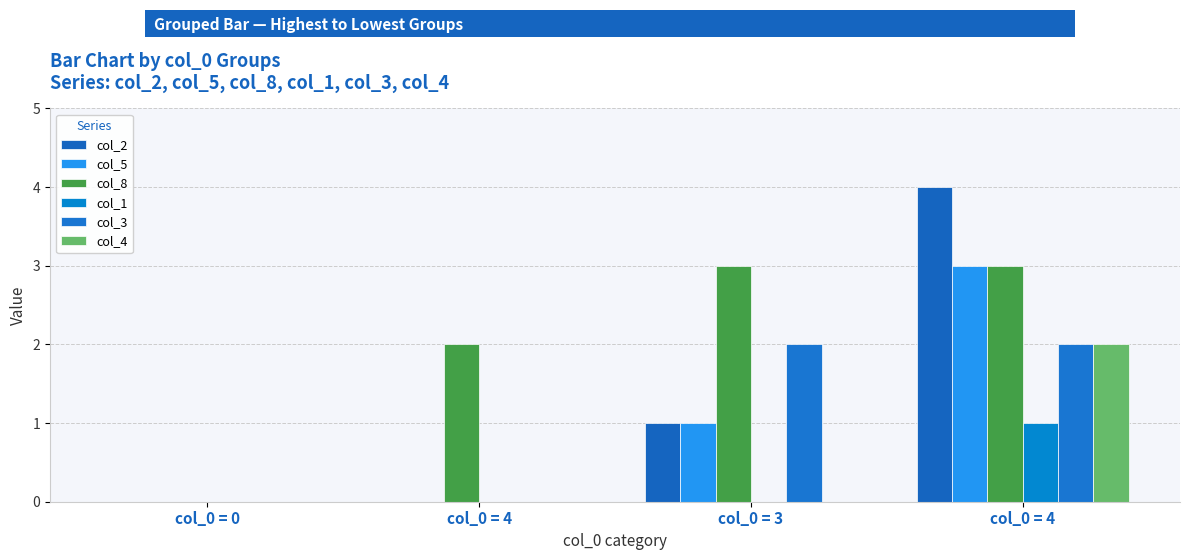

Reading left to right, transcribe all the data shown in this chart.

col_2: 0	0	1	4
col_5: 0	0	1	3
col_8: 0	2	3	3
col_1: 0	0	0	1
col_3: 0	0	2	2
col_4: 0	0	0	2